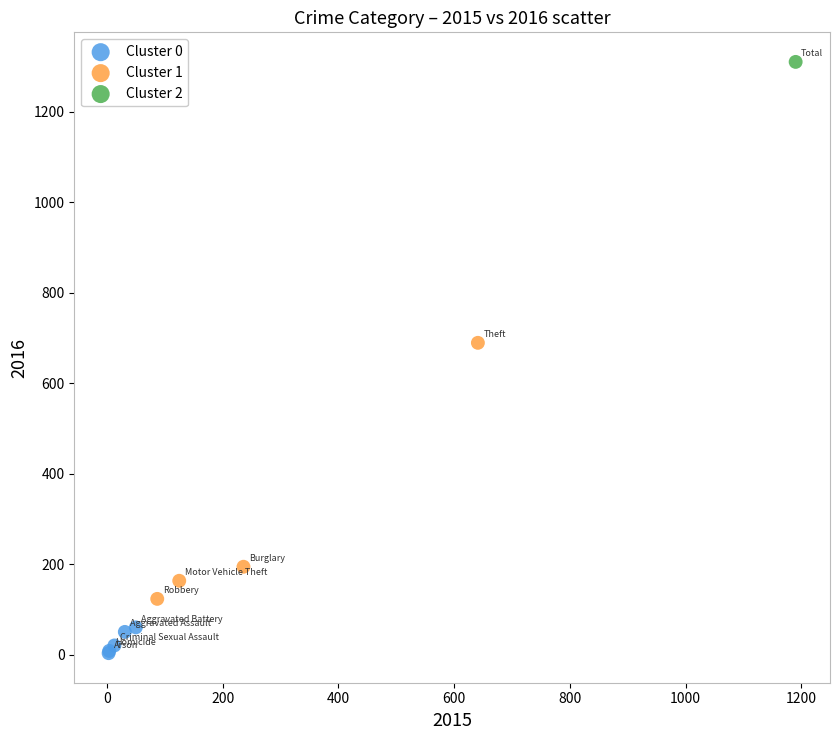

What are all the series names shown in the legend?

Cluster 0, Cluster 1, Cluster 2